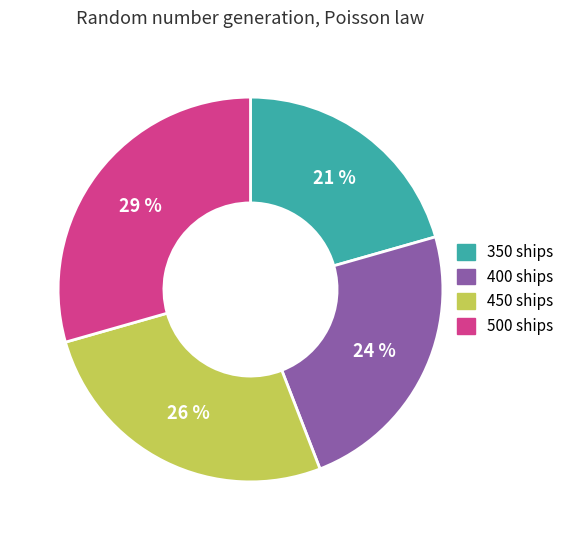

The 350 slice represents 21% of the pie. True or false?

True